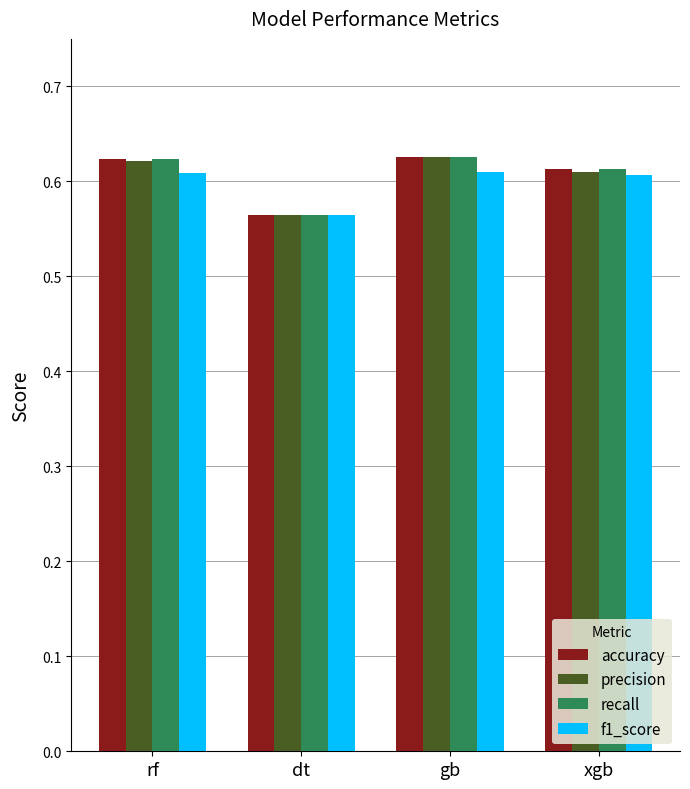

How many categories are shown in the chart?

4